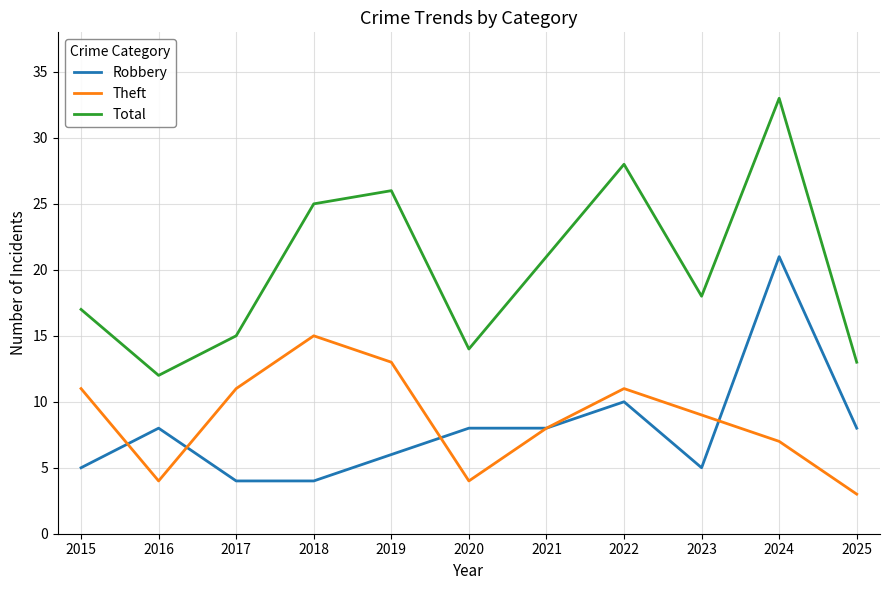

Is this an area chart (filled region under the line)?

No